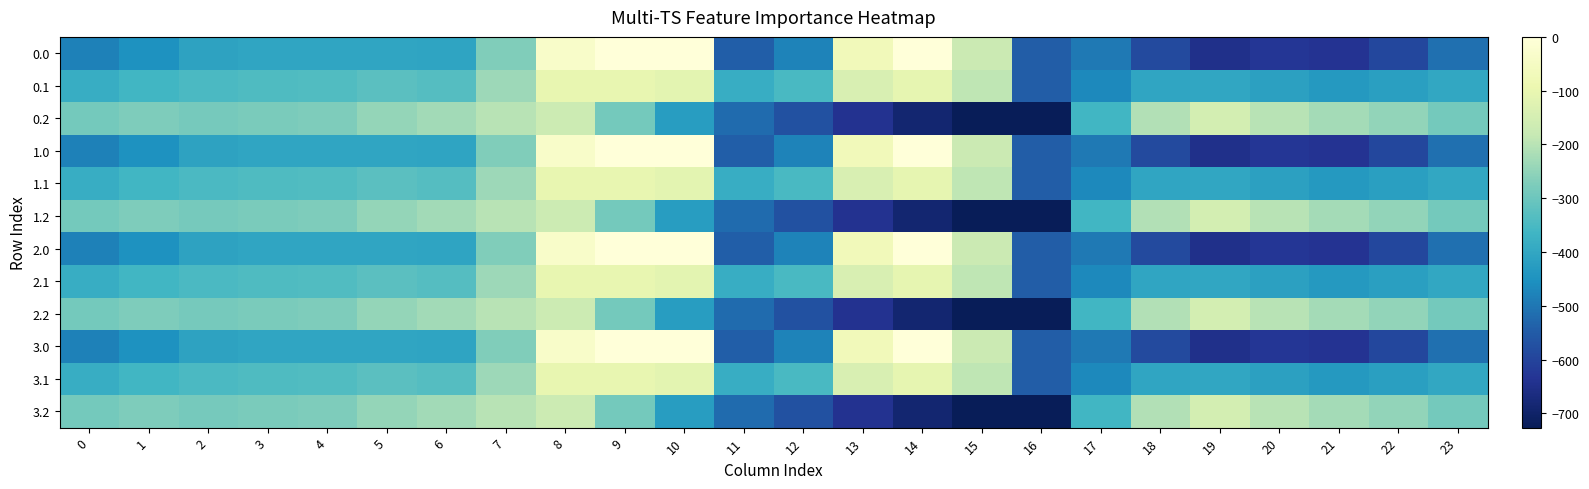

Which label corresponds to the smallest value in the chart?

16